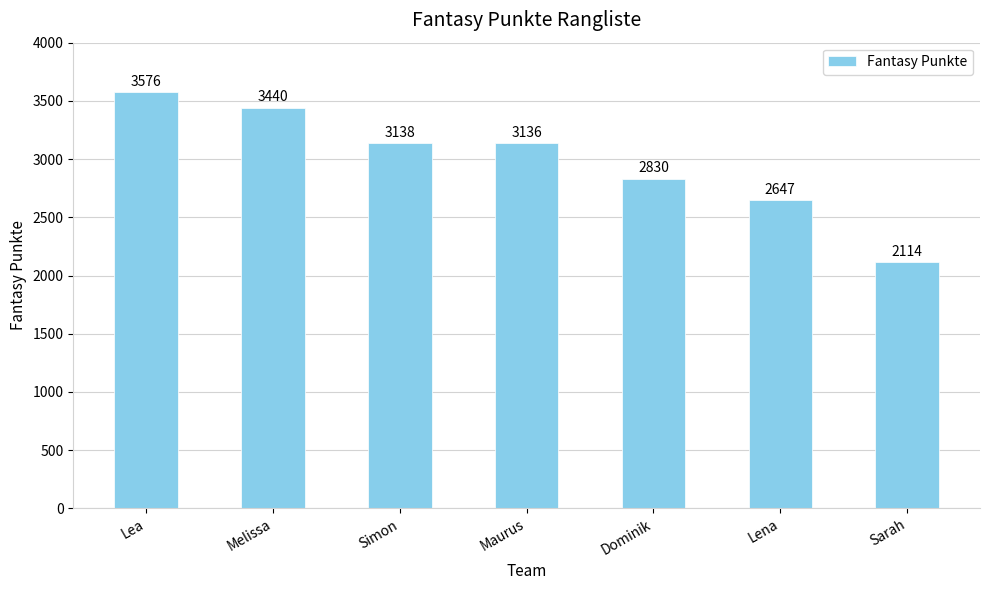

What position from the right is Lena?

2